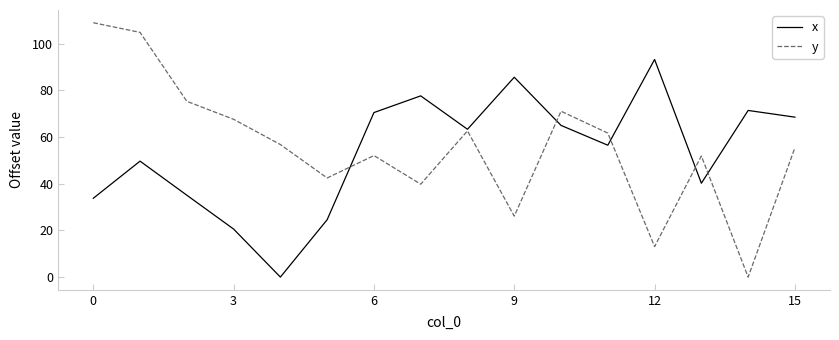

What is the greatest value displayed?

109.0